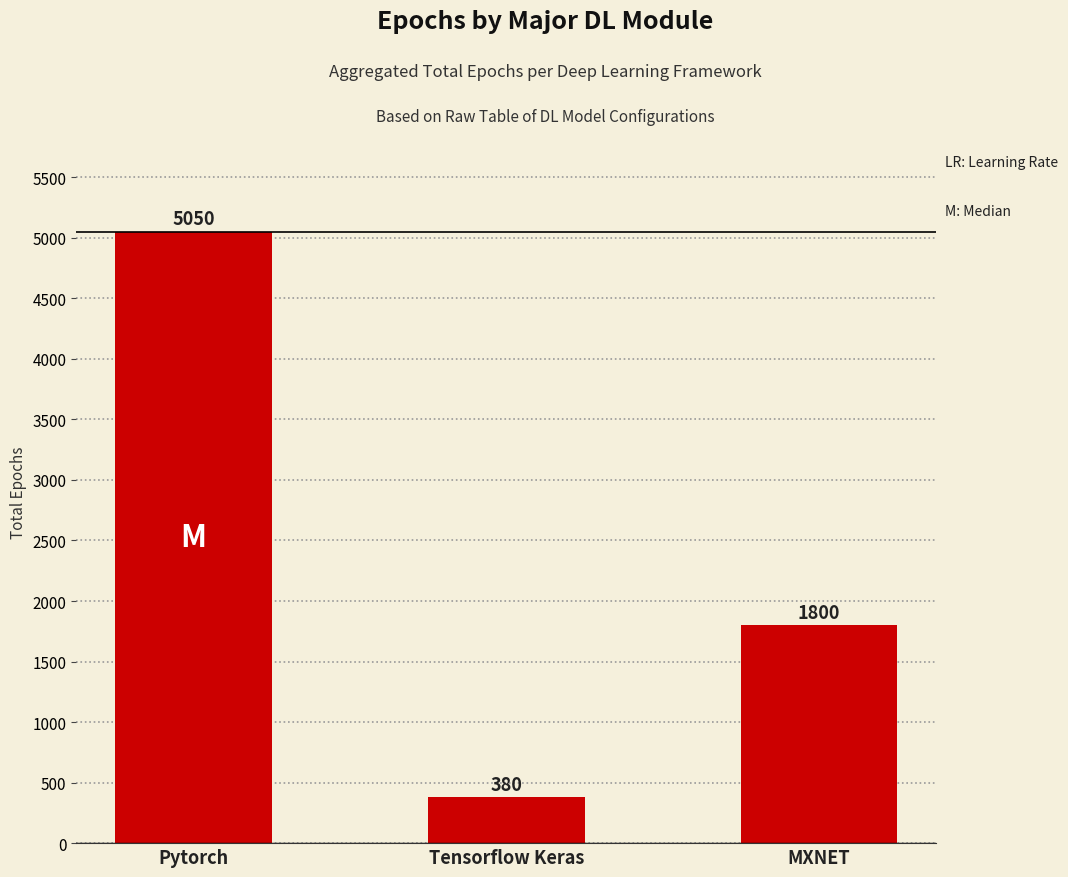

Where is the data nearest to the value 2715?

MXNET